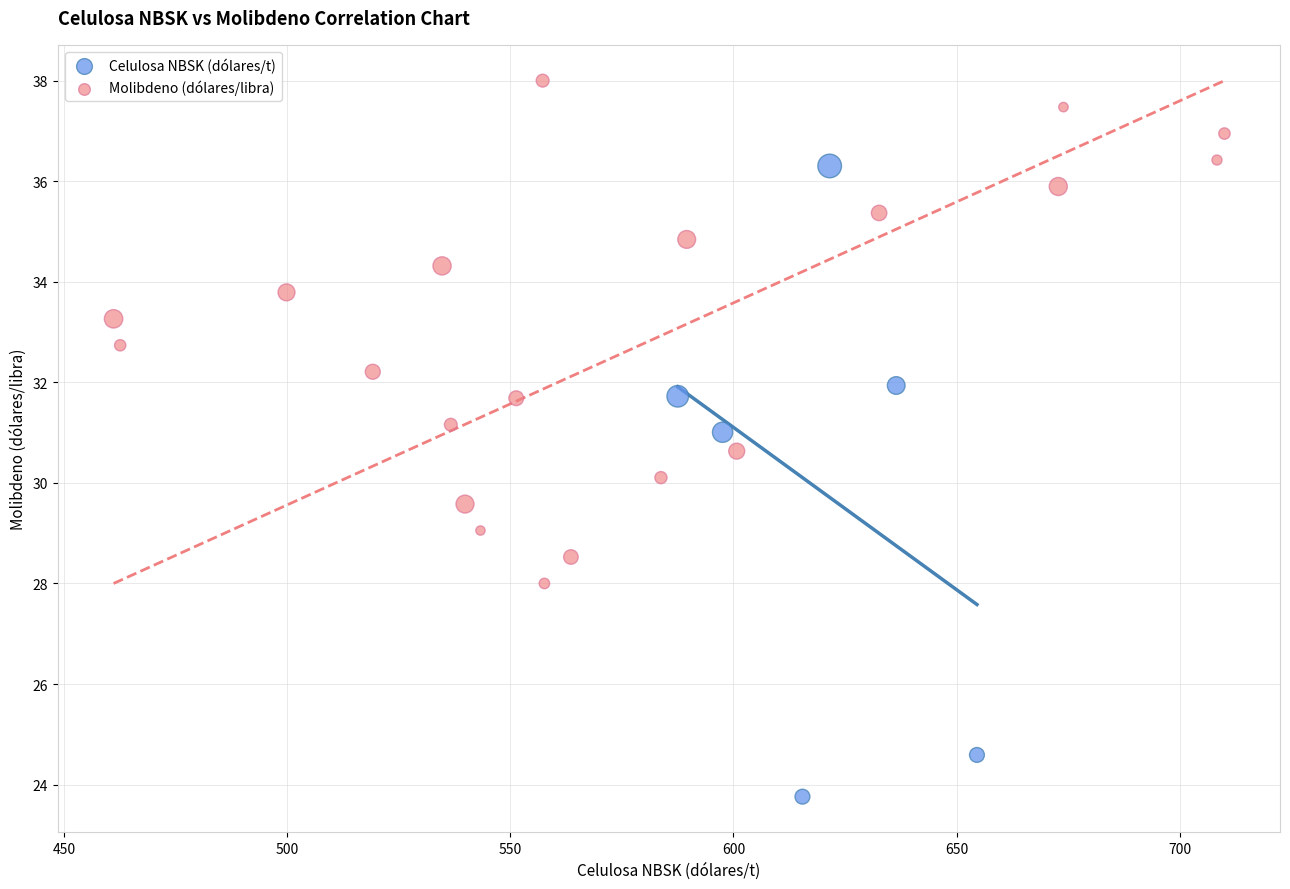

Which series has the largest Y range (max minus min)?

Celulosa NBSK (dólares/t)